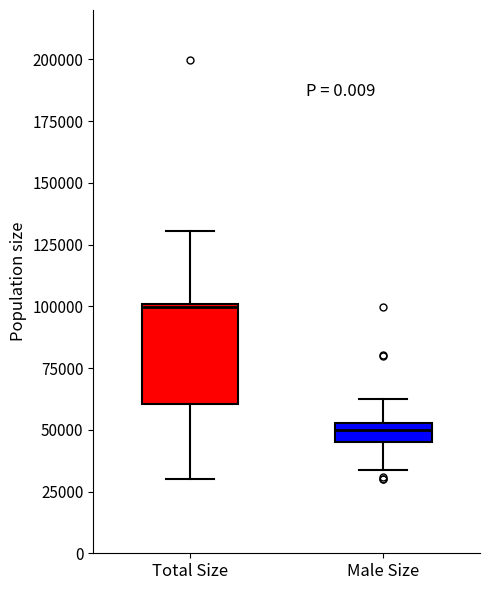

Reading left to right, read every box against the y-axis: the position of its median line, the range the box covers, and the ends of its whiskers. The values are not printed on the chart, so give them approximately, as read against the axis.

Total Size: median 100000, box 60000 to 100000, whiskers 30000 to 130000
Male Size: median 50000, box 45000 to 55000, whiskers 35000 to 65000